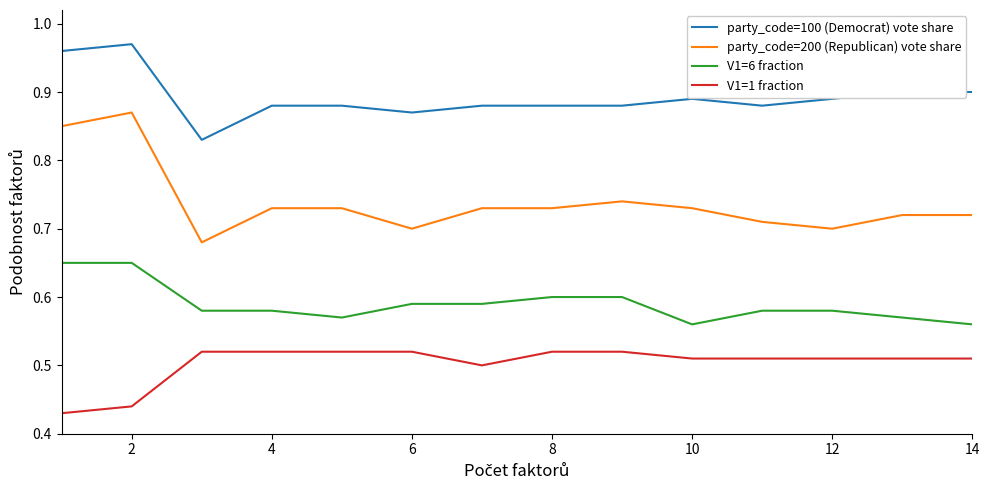

Is this an area chart (filled region under the line)?

No